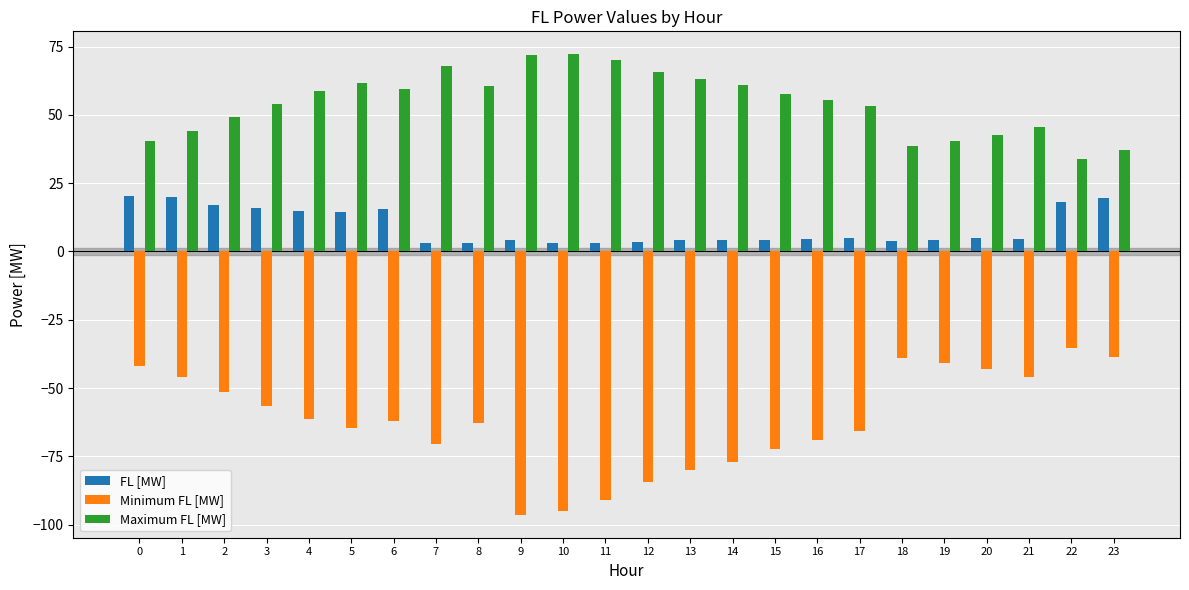

What are all the series names shown in the legend?

FL [MW], Minimum FL [MW], Maximum FL [MW]